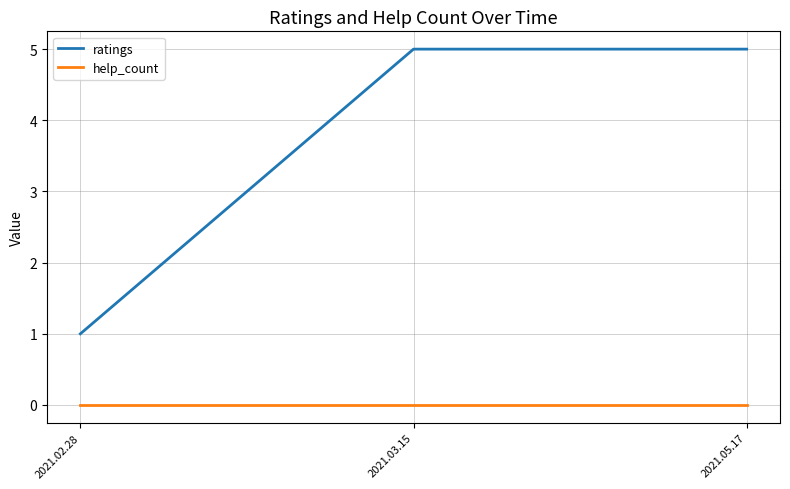

True or false: help_count has a value of 0 at 2021.03.15.

True